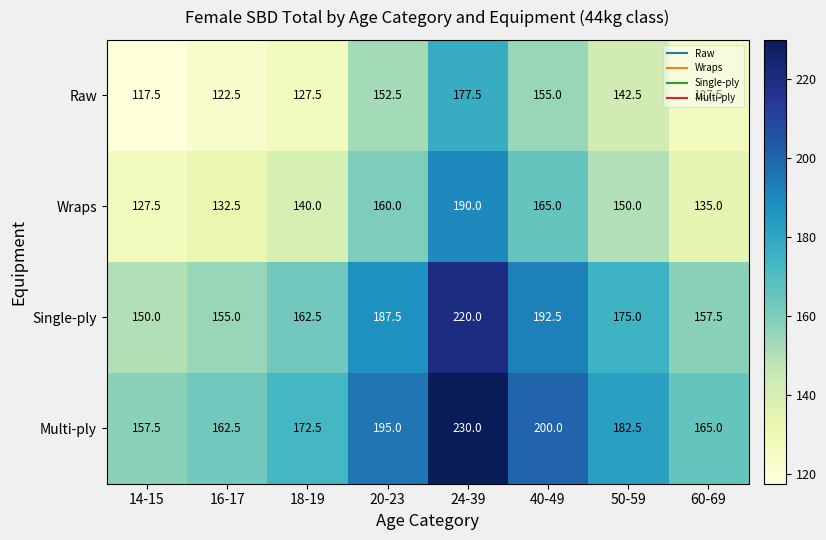

Read the Multi-ply value at 20-23.

195.0